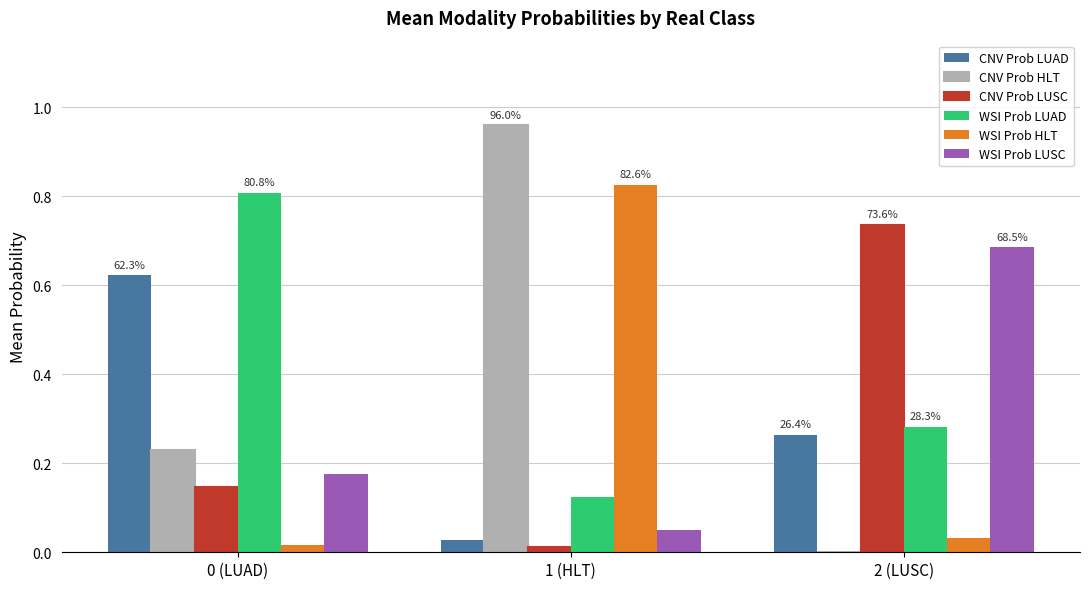

Which series changed the most between 0 (LUAD) and 1 (HLT)?

WSI Prob HLT